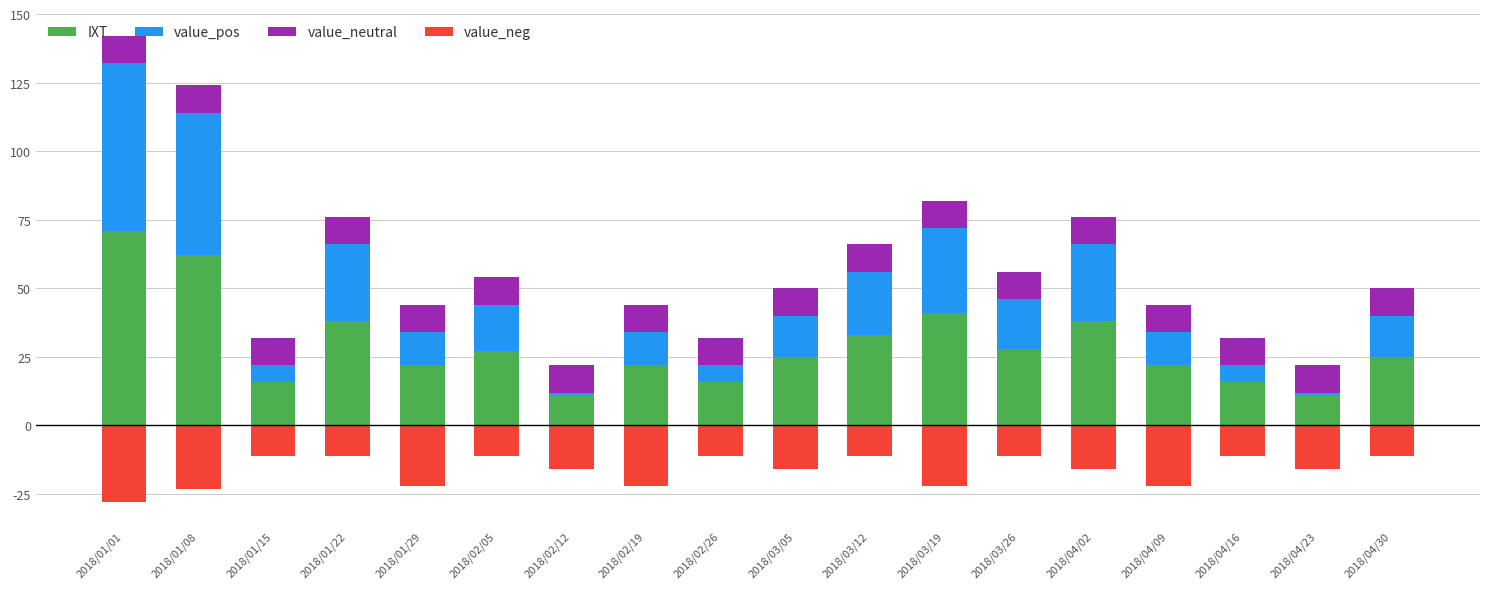

At which category is the sum across all series the highest?

2018/01/01